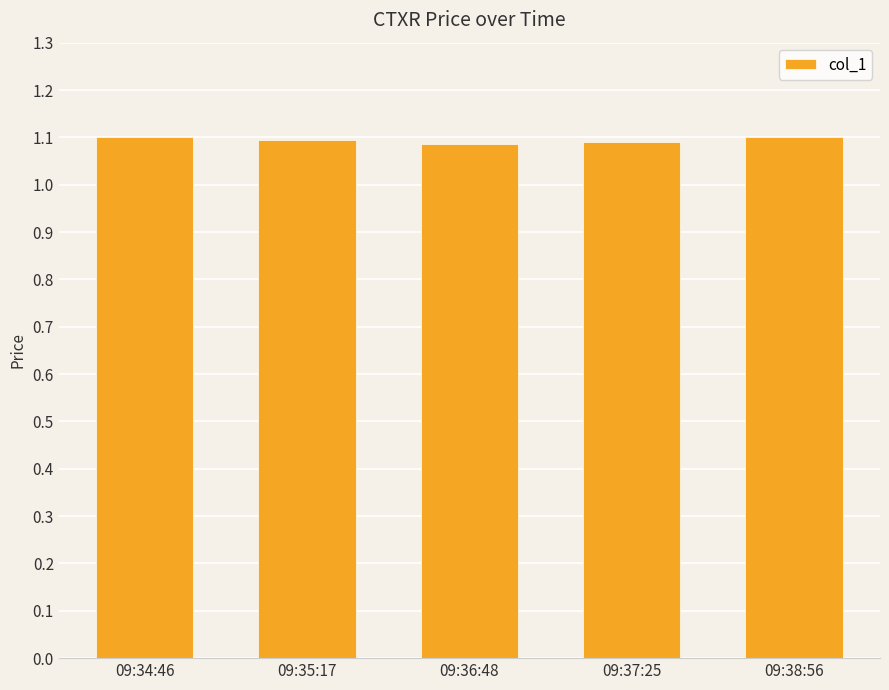

What is the ratio of the value at 09:35:17 to the value at 09:36:48?

1.0